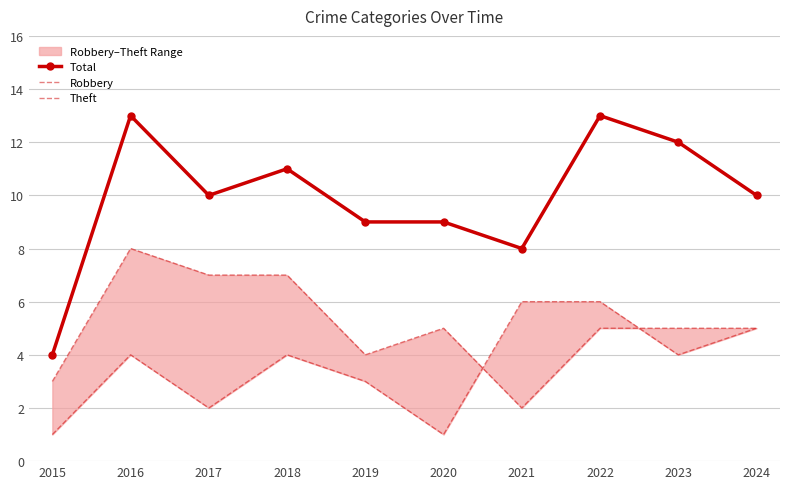

Between 2017 and 2019, which series saw the biggest shift?

Theft